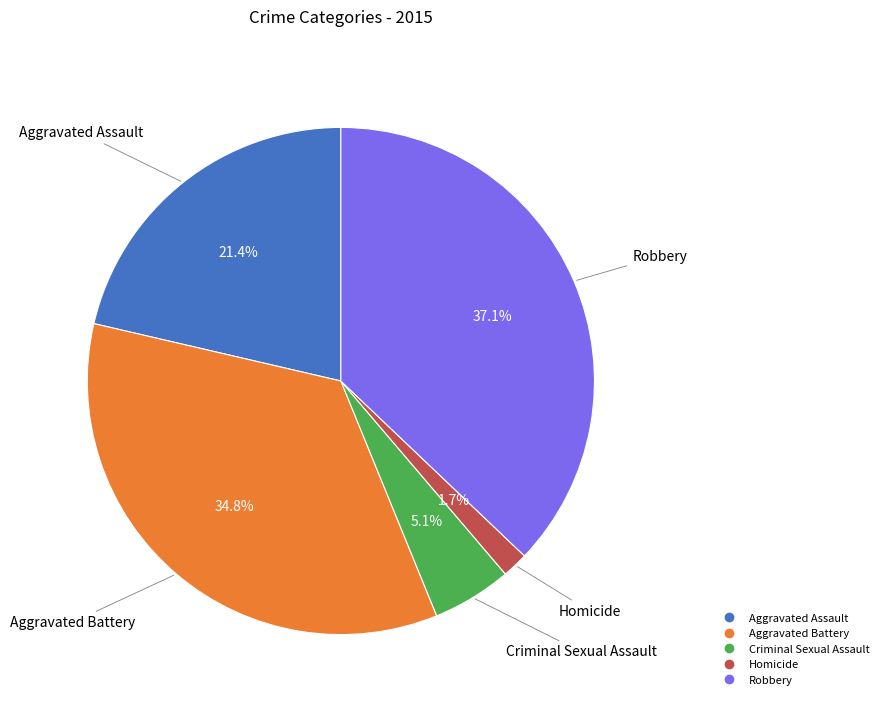

To the nearest percent, what is the combined percentage of Homicide and Aggravated Assault?

23%